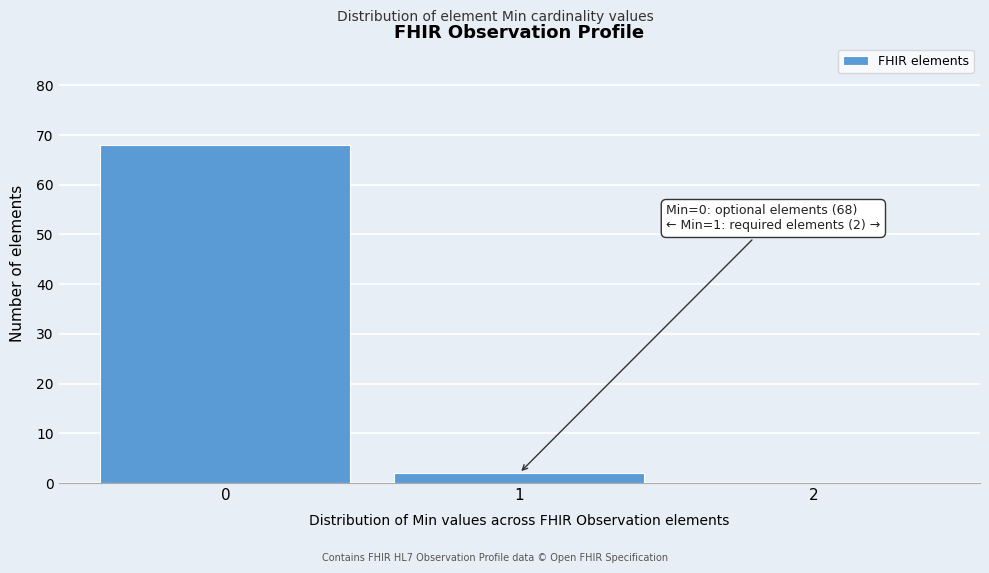

Over which range of the x-axis is the bar tallest?

-0.5 to 0.5